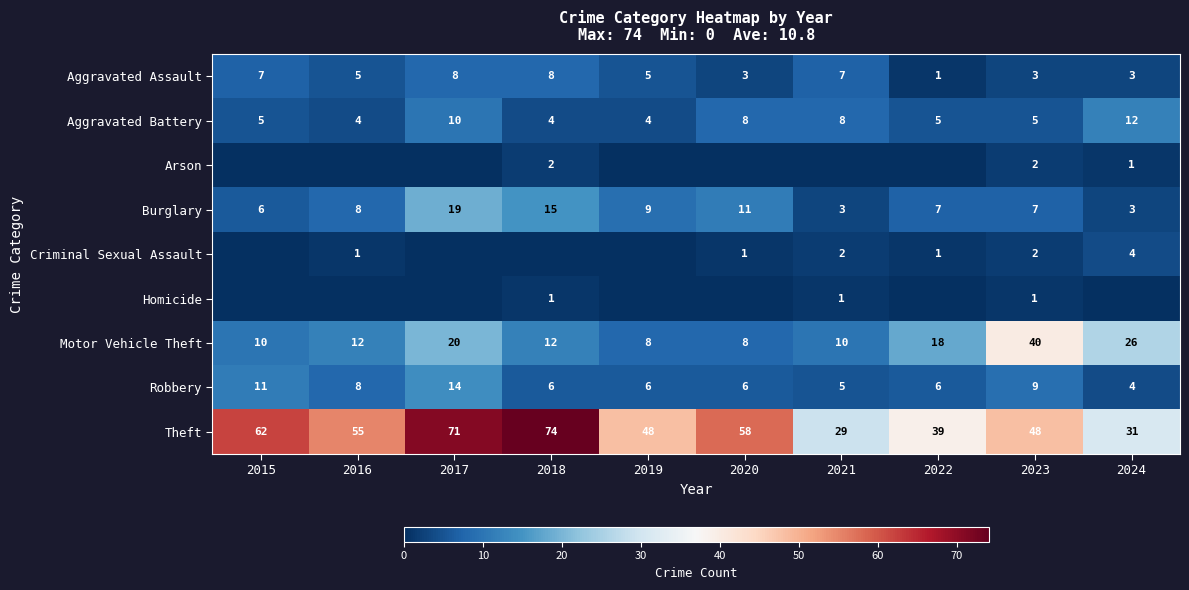

Is it true that Burglary equals 5 at 2019?

False